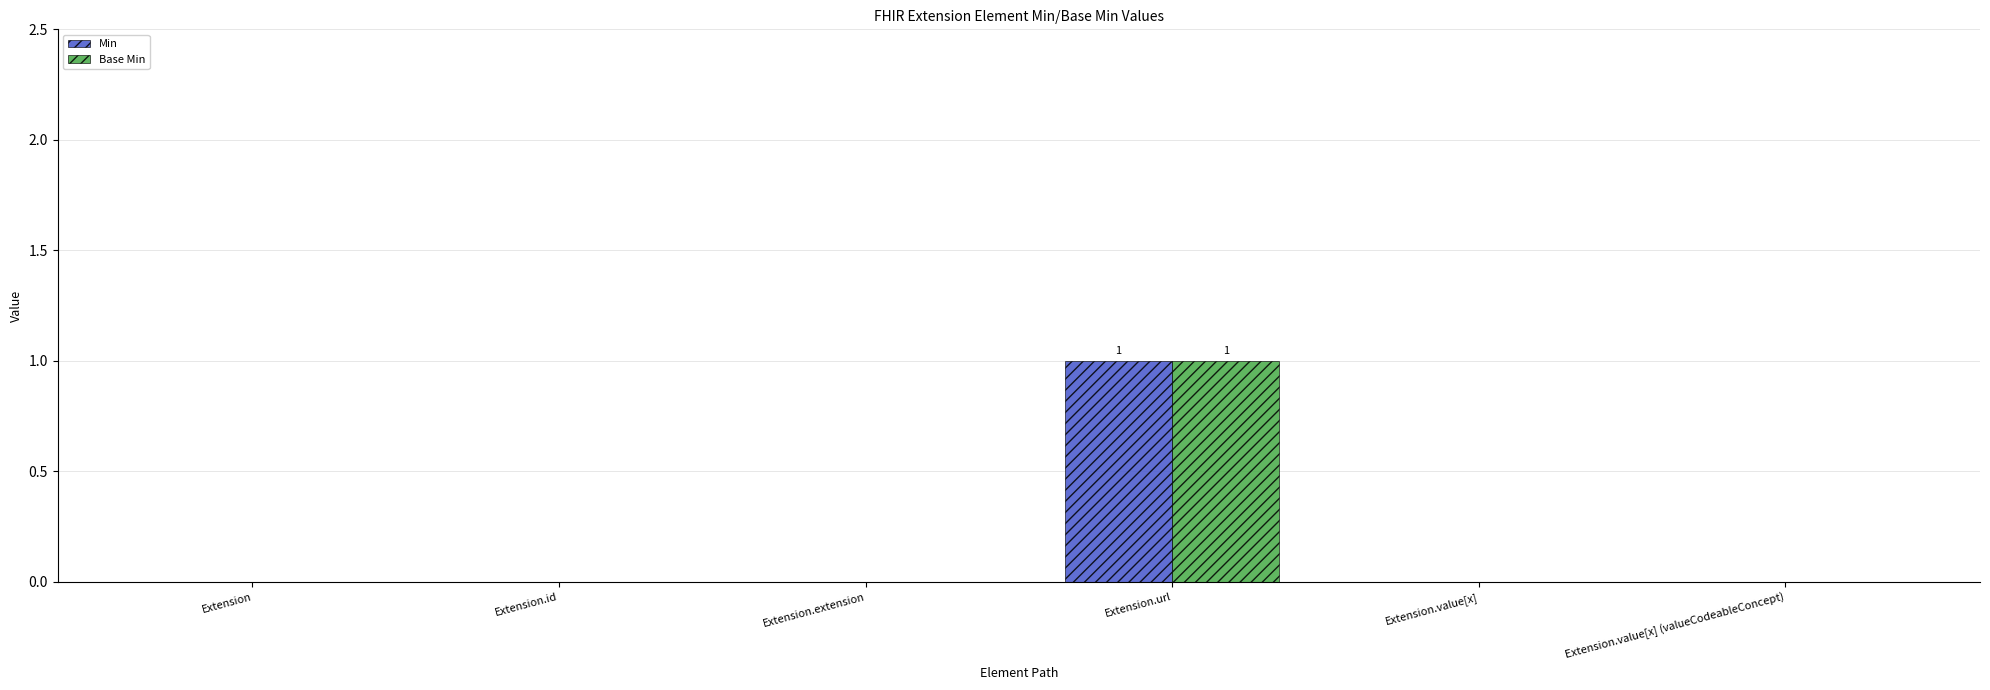

What are all the series names shown in the legend?

Min, Base Min